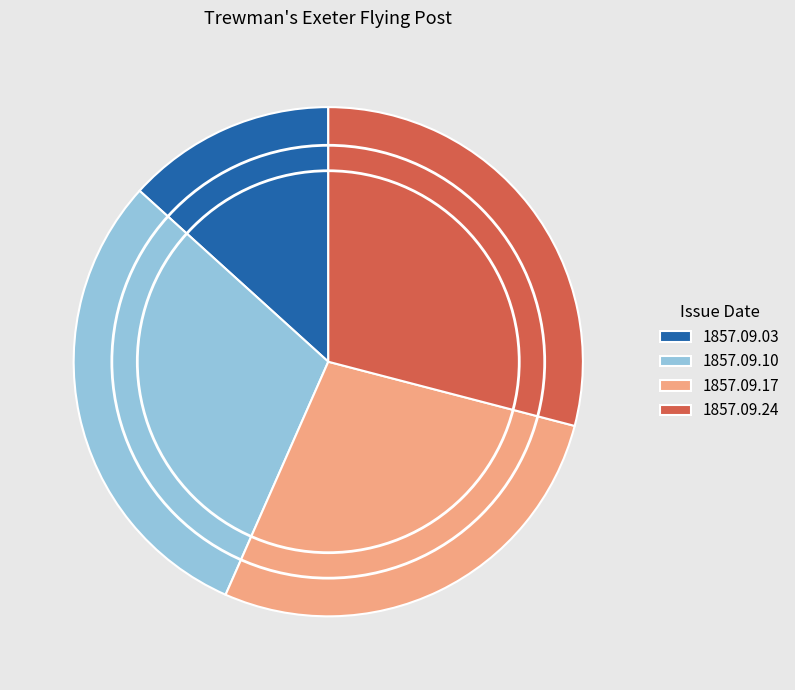

Does 1857.09.24 represent more than half of the total?

No